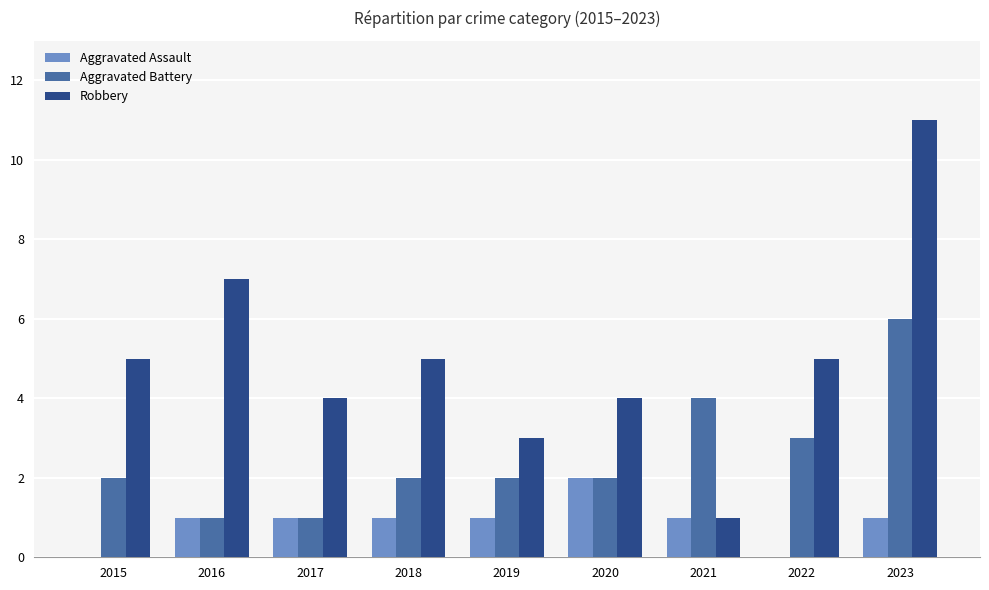

The Robbery series shows 15 at 2023. True or false?

False